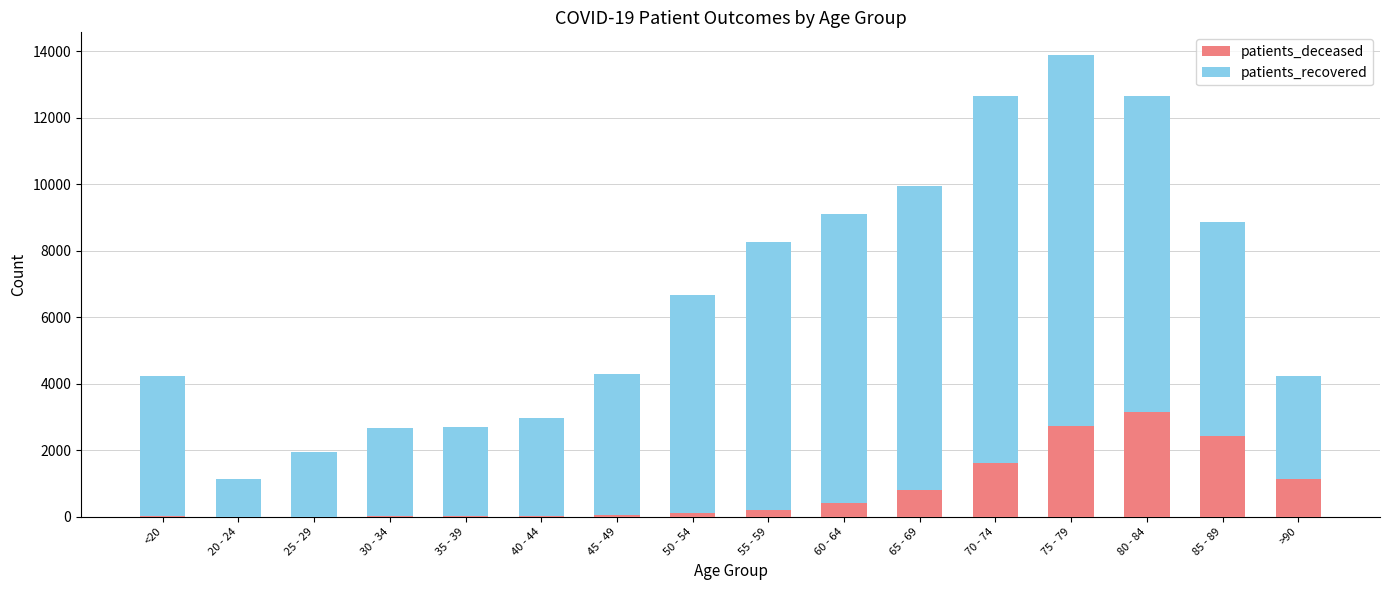

At which category is the sum across all series the highest?

75 - 79